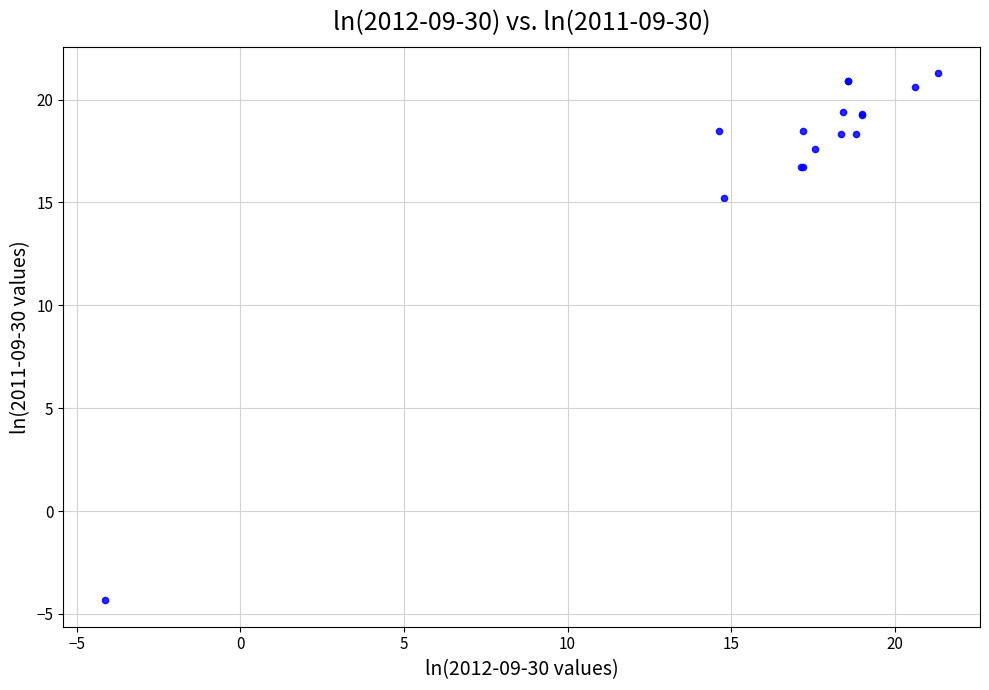

What Y value in the scatter plot is closest to 8?

15.2